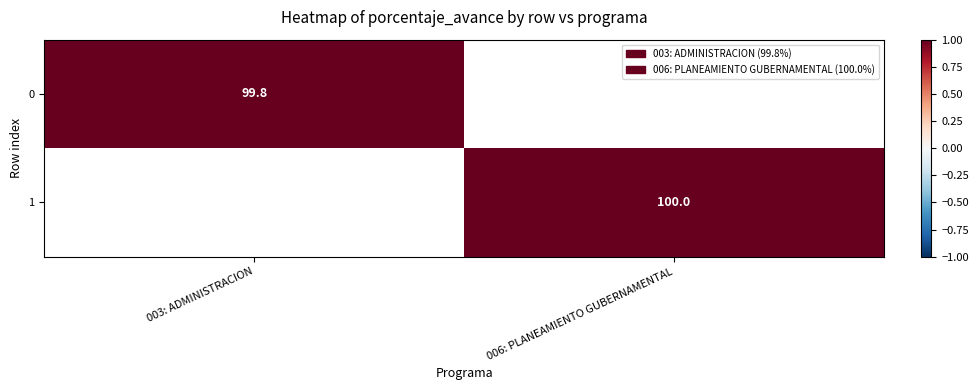

Is the value of 0 at 003: ADMINISTRACION greater than the value of 1 at 006: PLANEAMIENTO GUBERNAMENTAL?

No